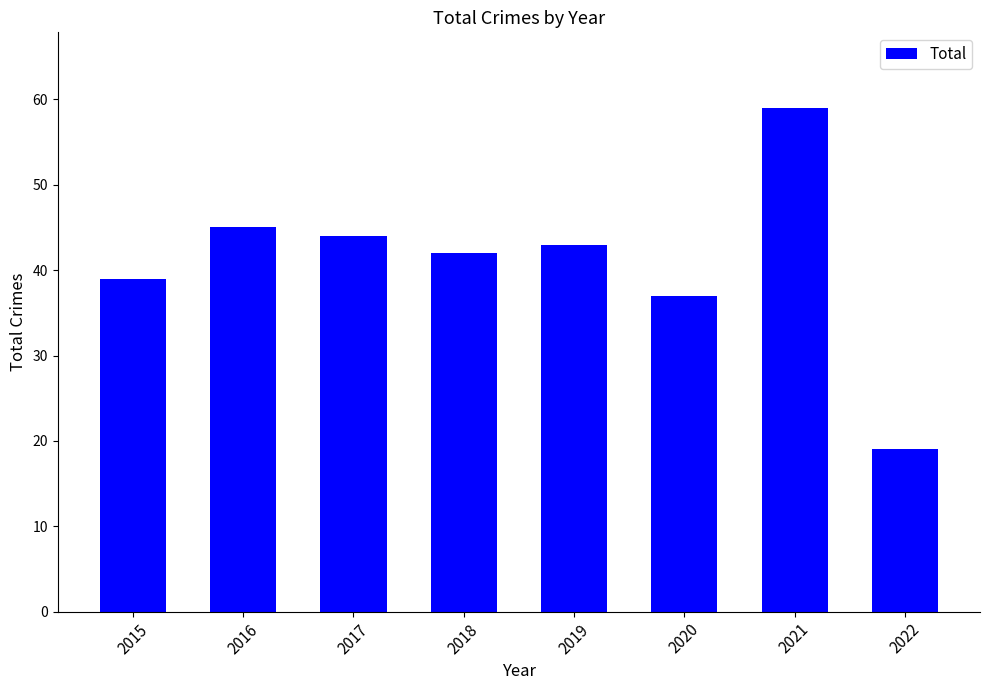

List the labels in order of value, largest first.

2021, 2016, 2017, 2019, 2018, 2015, 2020, 2022